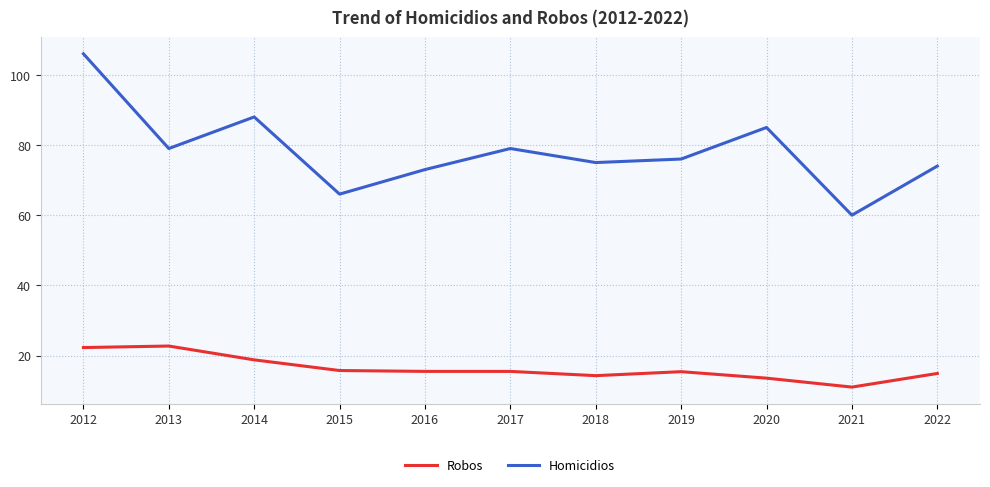

How many lines are shown in the chart?

2